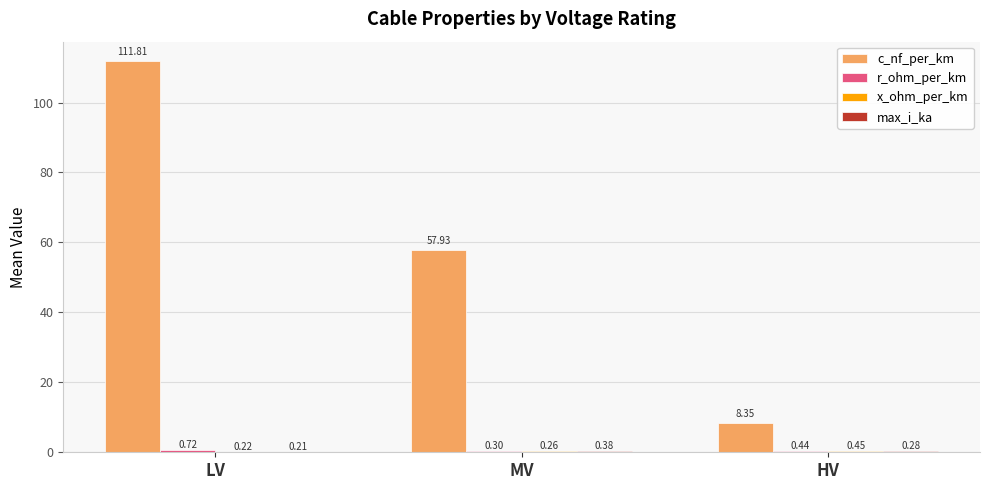

Where does the c_nf_per_km series first go above 57?

LV